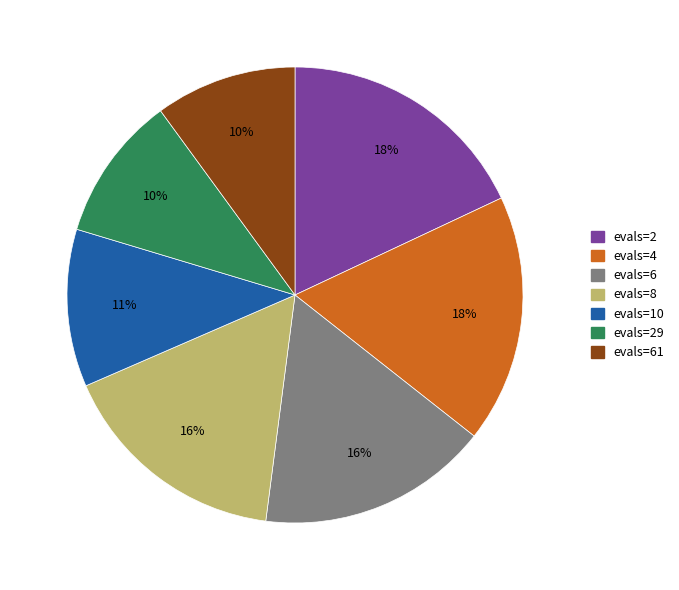

Is it true that evals=10 is 11% of the pie?

True